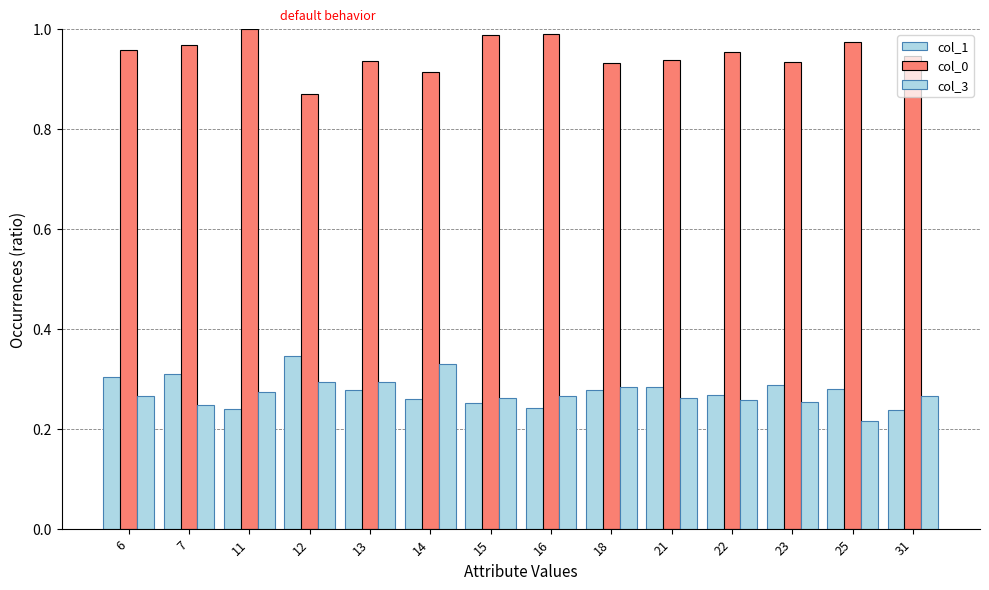

Reading right to left, what are all the values shown in this chart?

col_1: 31=0.2	25=0.3	23=0.3	22=0.3	21=0.3	18=0.3	16=0.2	15=0.3	14=0.3	13=0.3	12=0.3	11=0.2	7=0.3	6=0.3
col_0: 31=0.9	25=1.0	23=0.9	22=1.0	21=0.9	18=0.9	16=1.0	15=1.0	14=0.9	13=0.9	12=0.9	11=1.0	7=1.0	6=1.0
col_3: 31=0.3	25=0.2	23=0.3	22=0.3	21=0.3	18=0.3	16=0.3	15=0.3	14=0.3	13=0.3	12=0.3	11=0.3	7=0.2	6=0.3